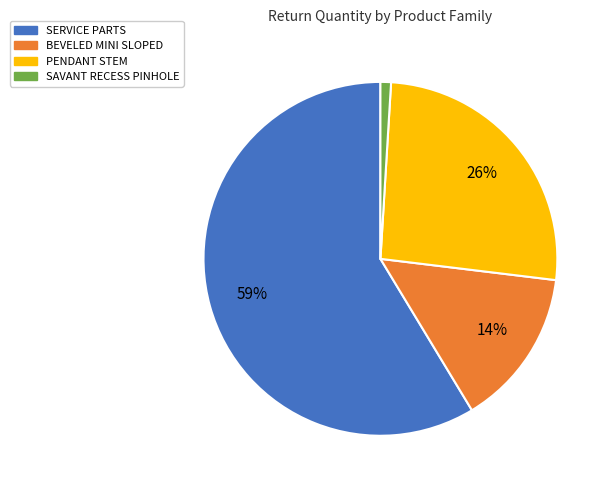

Rank the categories by value from lowest to highest.

SAVANT RECESS PINHOLE, BEVELED MINI SLOPED, PENDANT STEM, SERVICE PARTS